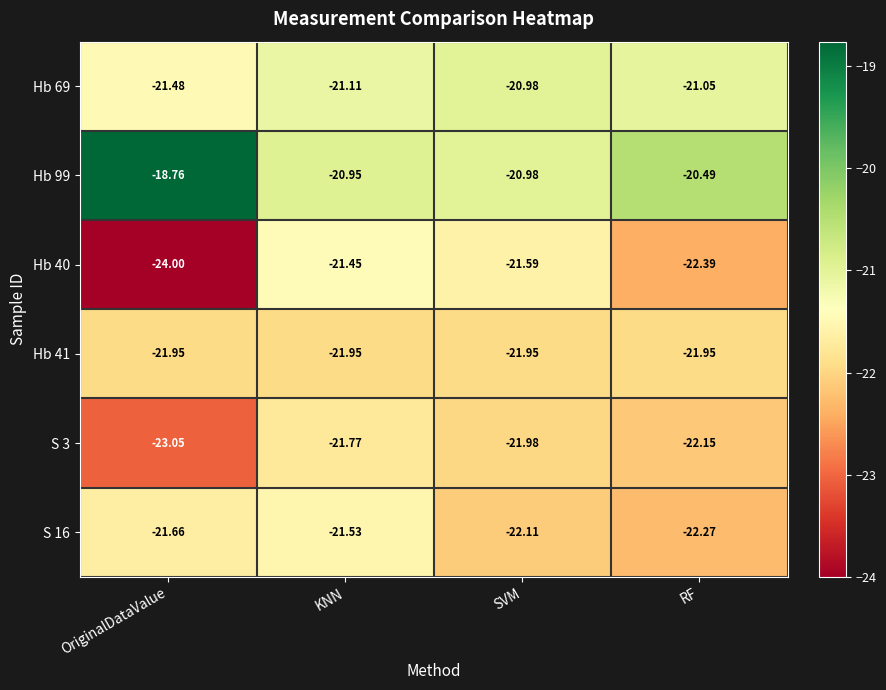

At which label does Hb 40 reach its peak?

KNN